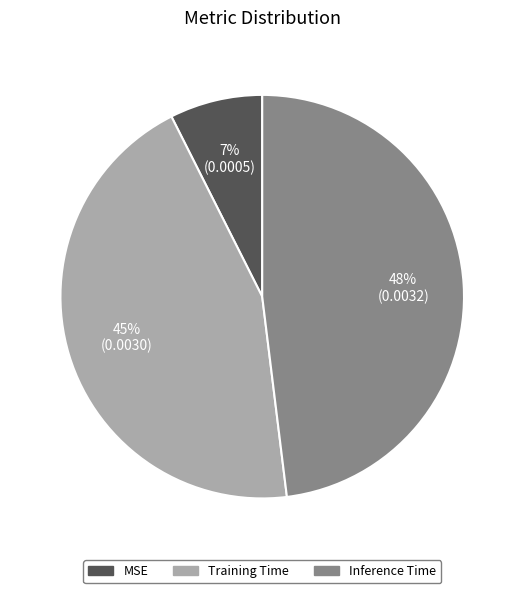

Rank the categories by value from highest to lowest.

Inference Time, Training Time, MSE